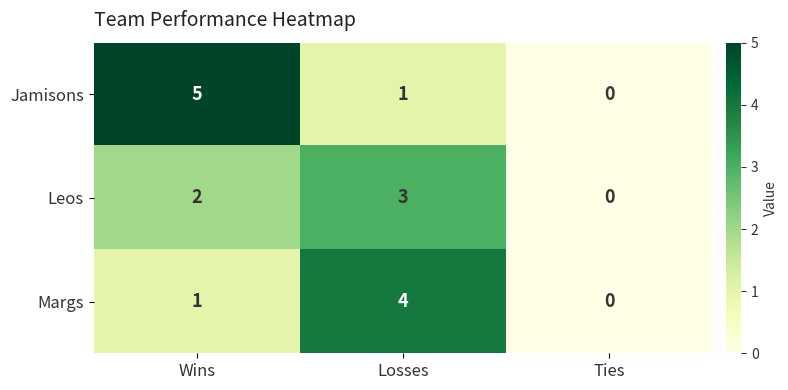

Between Losses and Ties, which series saw the biggest shift?

Margs